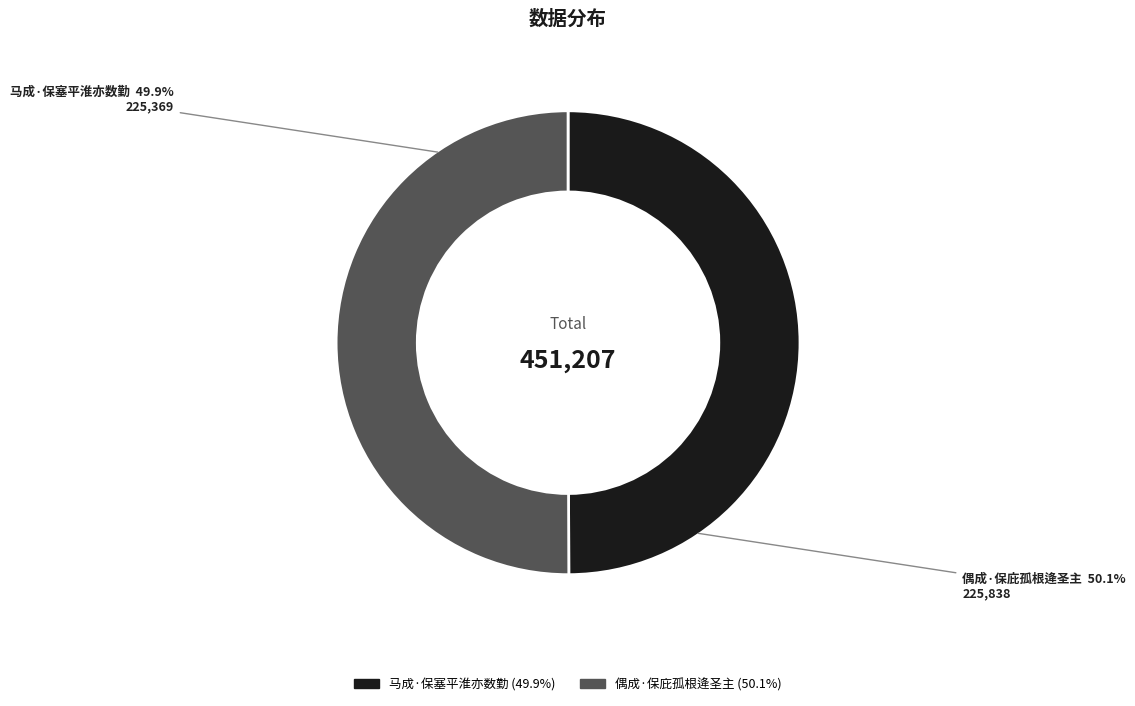

Combined, what portion of the pie is 偶成·保庇孤根逄圣主 and 马成·保塞平淮亦数勤?

100.0%